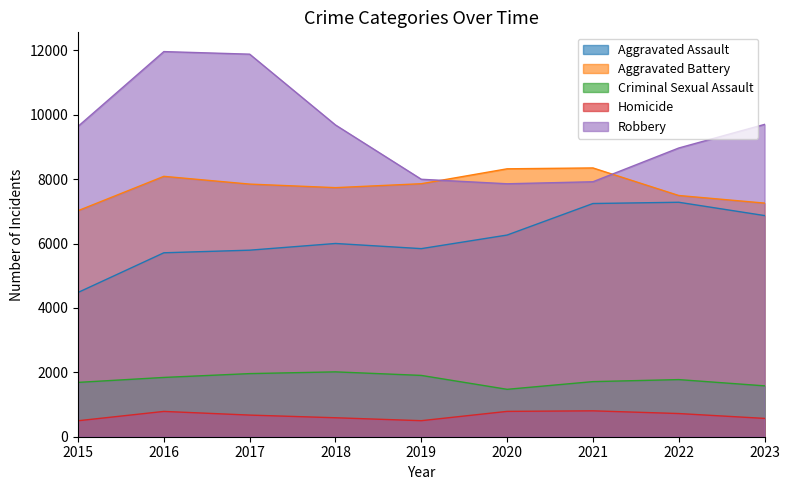

Is it true that Aggravated Assault equals 5793 at 2017?

True